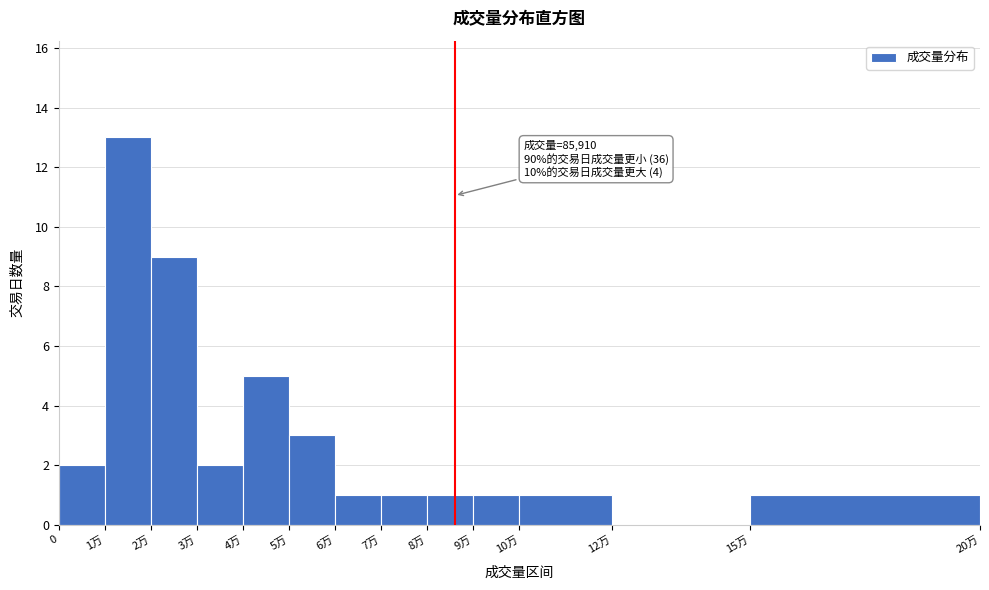

Reading left to right, extract all data points from this chart.

0=2	1万=13	2万=9	3万=2	4万=5	5万=3	6万=1	7万=1	8万=1	9万=1	10万=1	12万=0	15万=1